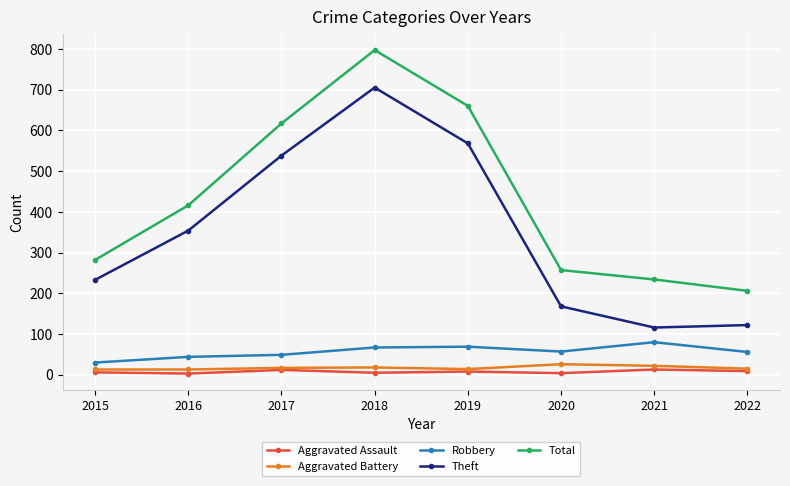

The Total series shows 455 at 2018. True or false?

False